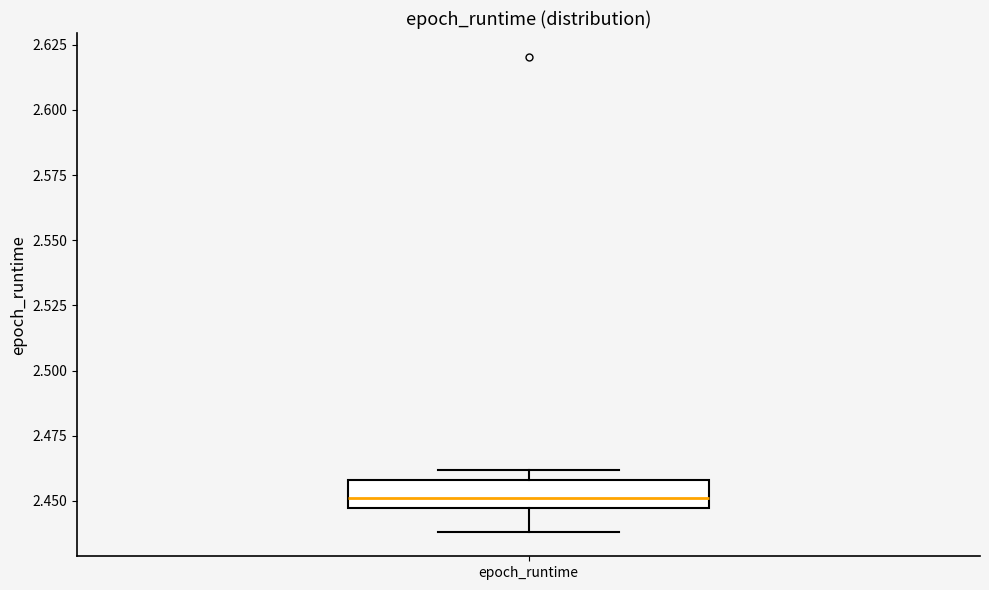

Transcribe this box plot: give where the median line is, the range the box spans, and where the two whiskers end, as read against the y-axis. The values are not printed on the chart, so give them approximately, as read against the axis.

median 2.450, box 2.445 to 2.460, whiskers 2.440 to 2.460 (just above the box's upper edge)